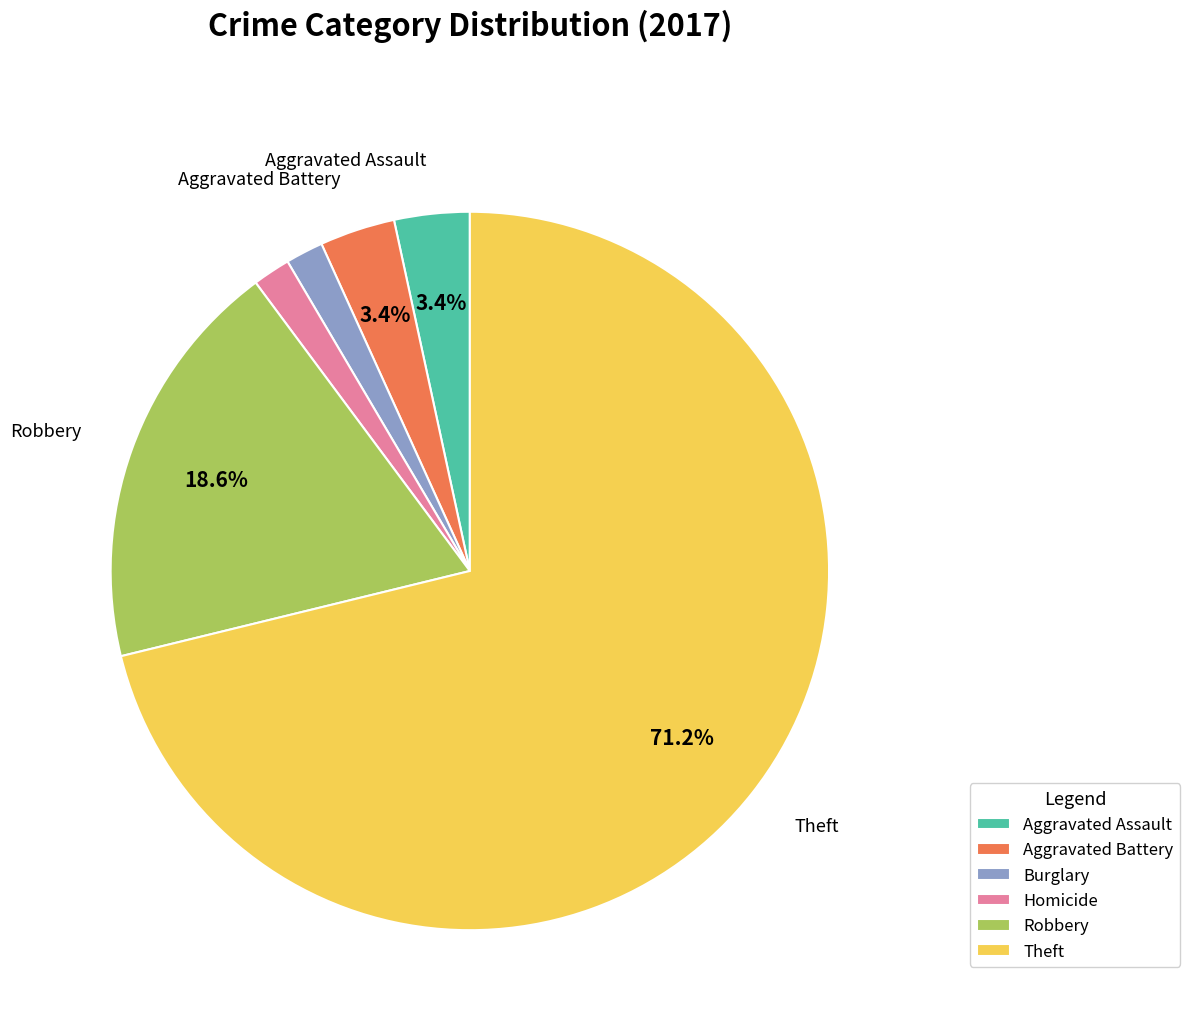

To the nearest percent, what percentage of the pie is Aggravated Battery?

3%